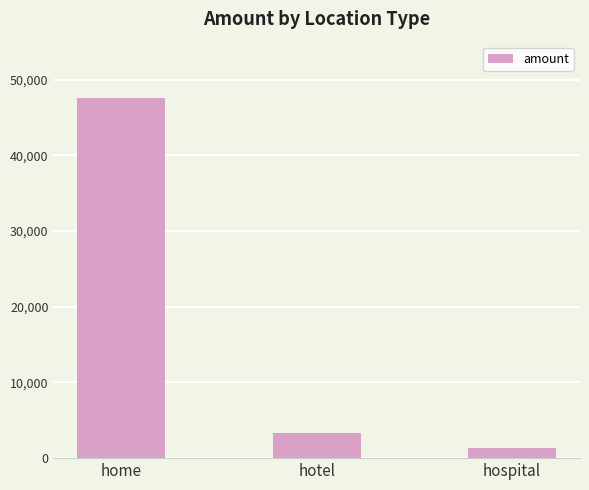

What is the approximate value at hospital, to the nearest 10?

1360